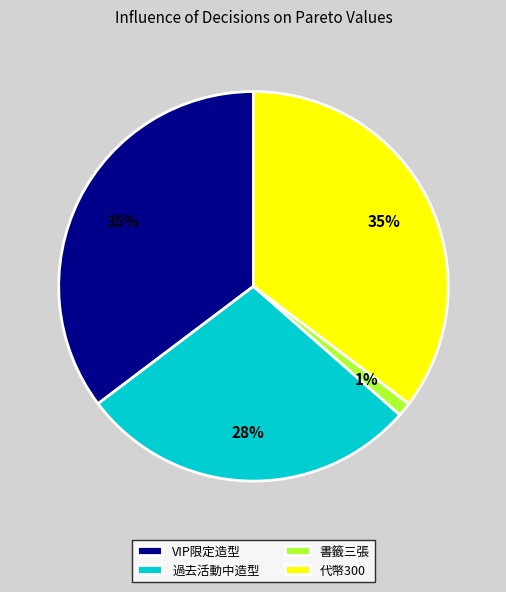

Between VIP限定造型 and 過去活動中造型, which is larger?

VIP限定造型